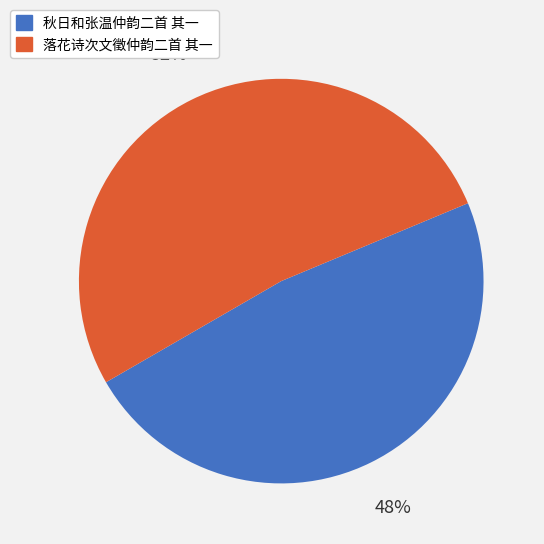

To the nearest percent, what portion does 秋日和张温仲韵二首 其一 represent?

48%